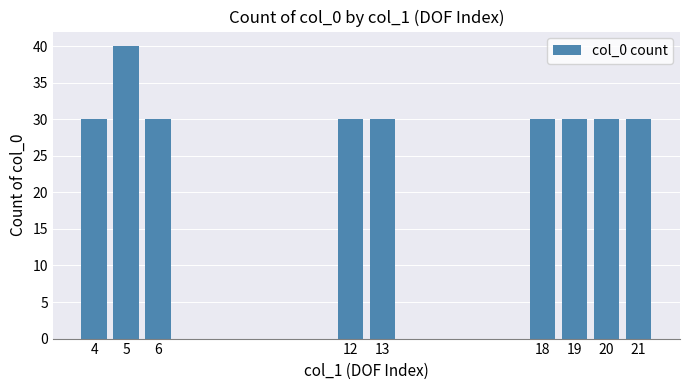

How many values are between 30 and 31?

8